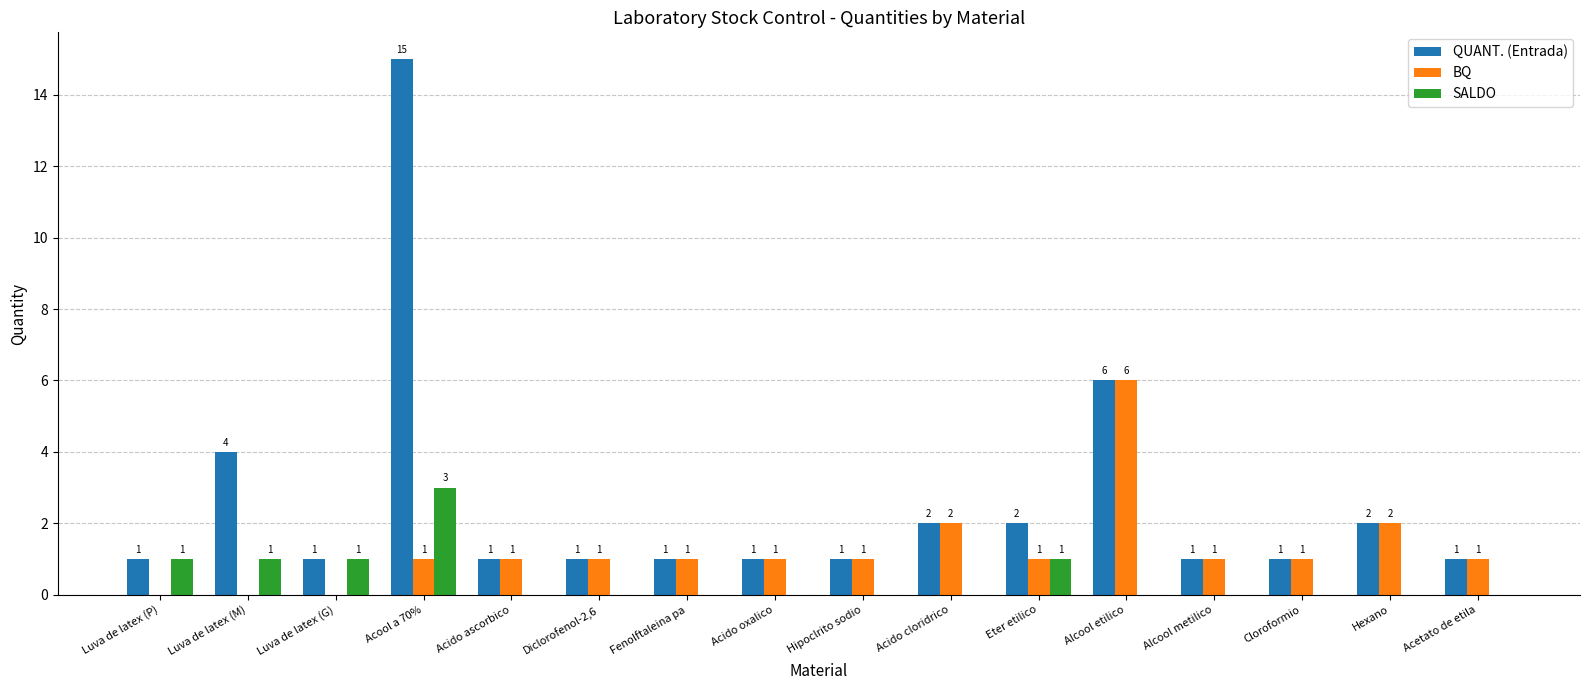

Which series has the largest range (max minus min)?

QUANT. (Entrada)